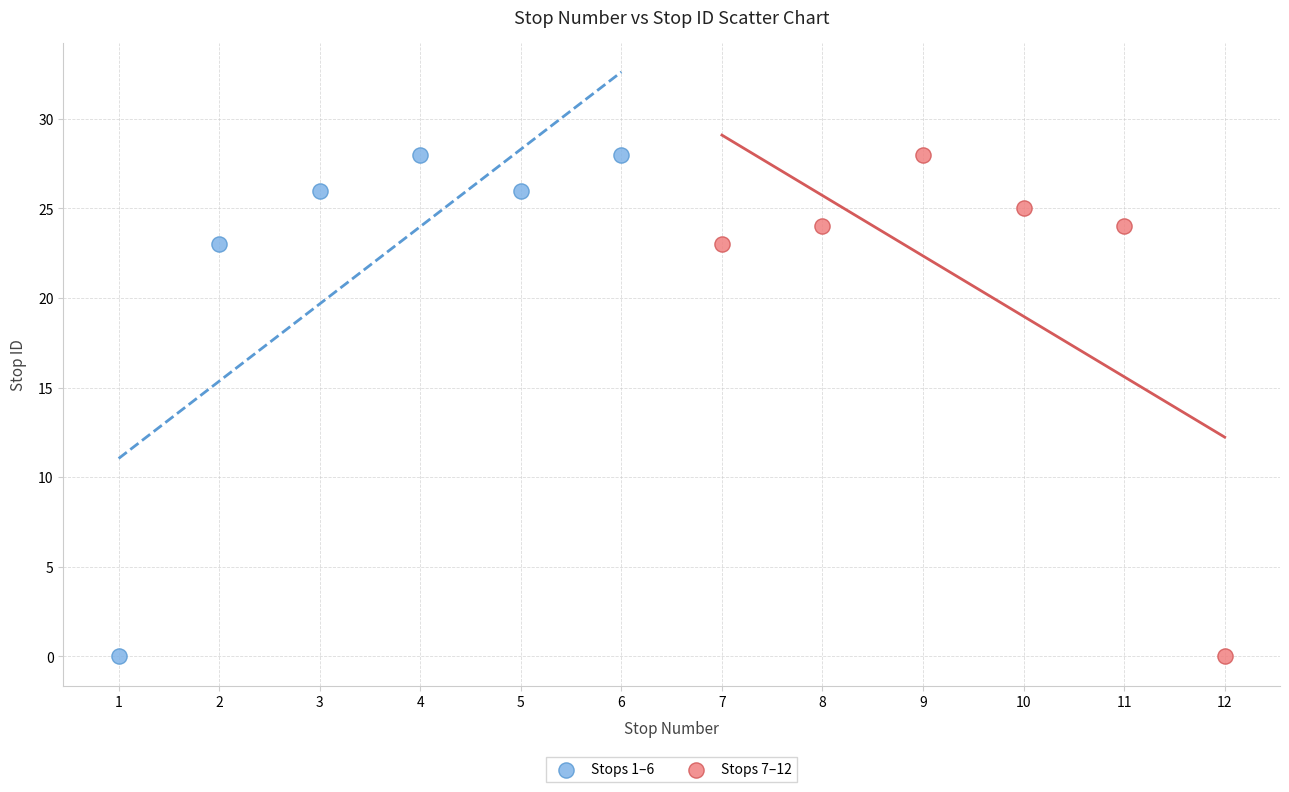

What are all the series names shown in the legend?

Stops 1–6, Stops 7–12